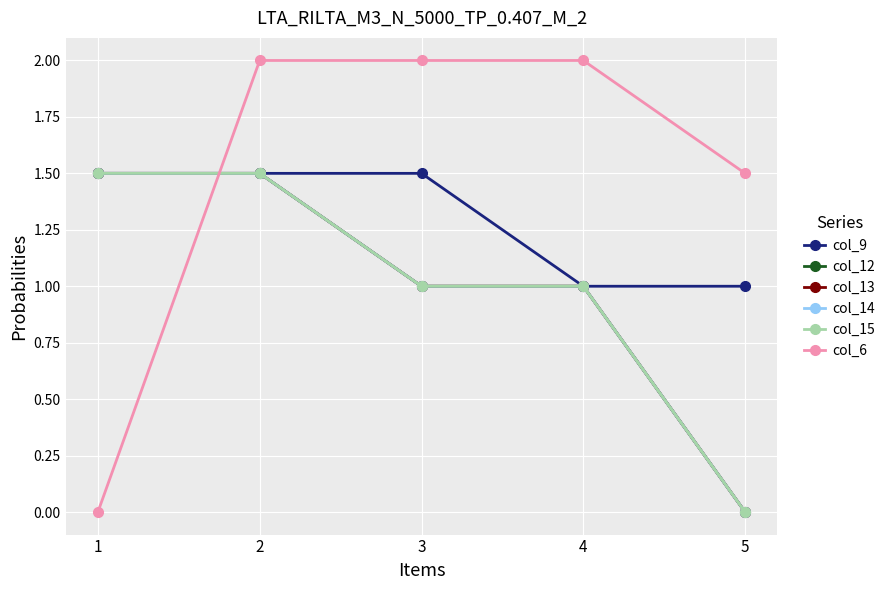

Where does the col_15 series first go above 1?

1